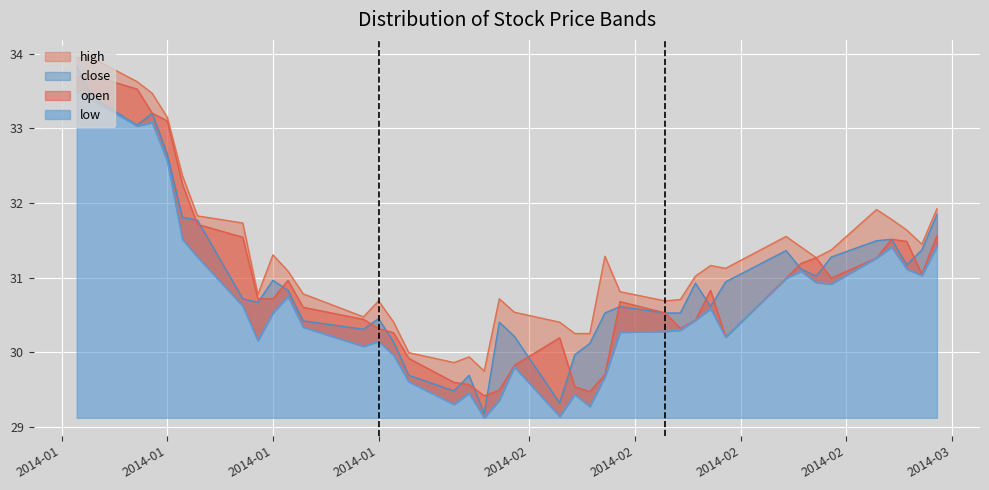

How many series are shown in this chart?

4